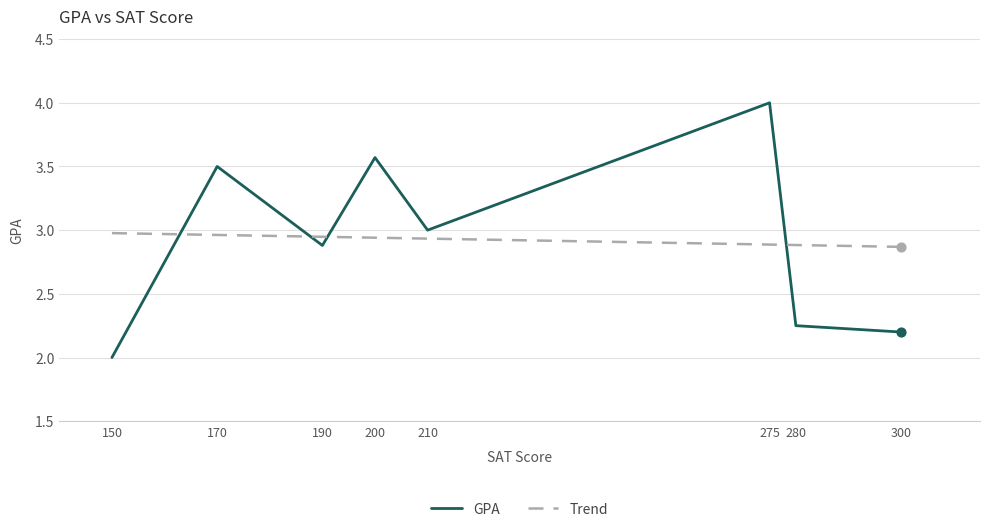

What is the change in value from 275 to 300?

-1.8